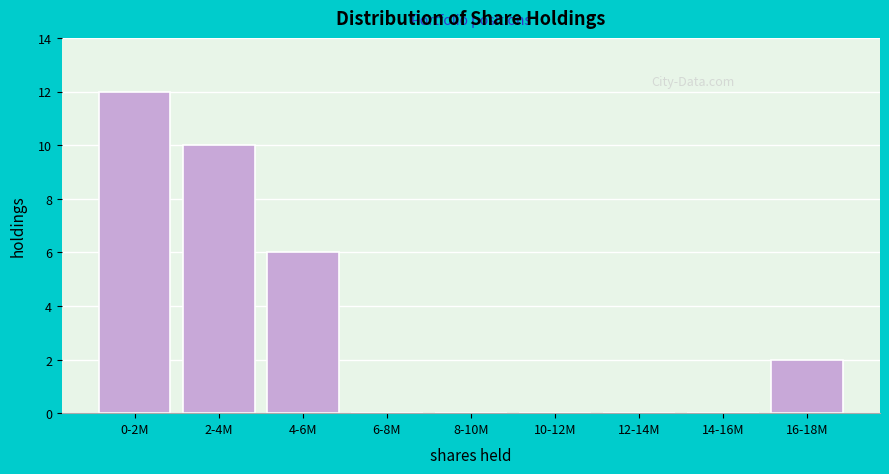

Reading left to right, extract all data points from this chart.

0-2M=12	2-4M=10	4-6M=6	6-8M=0	8-10M=0	10-12M=0	12-14M=0	14-16M=0	16-18M=2